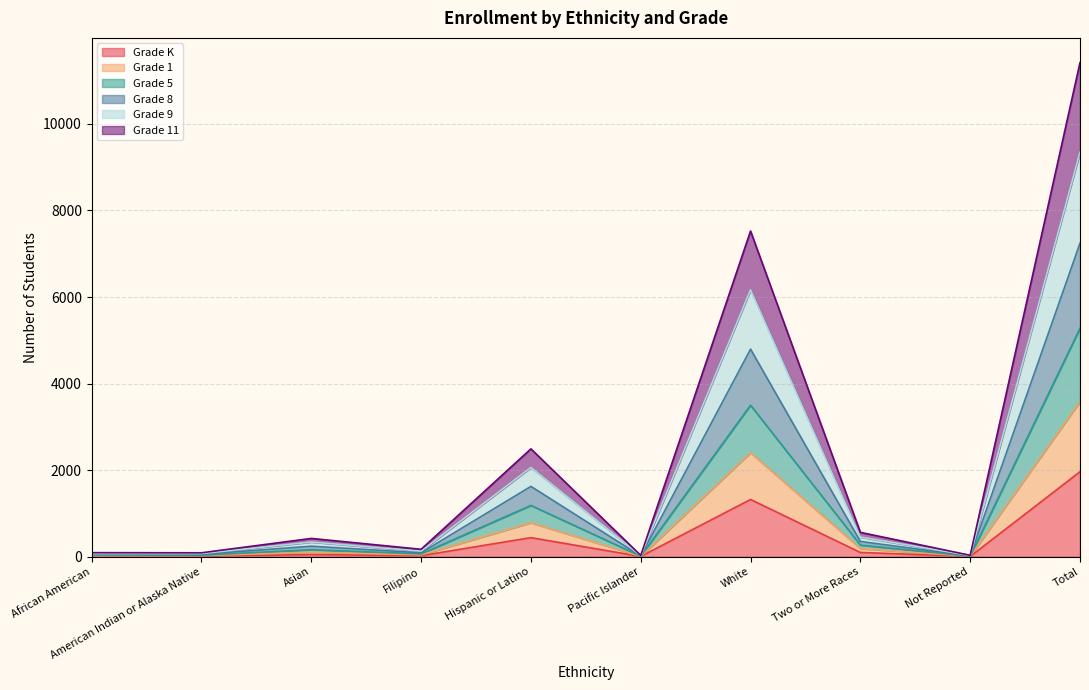

True or false: Grade 5 has a value of 12 at African American.

False